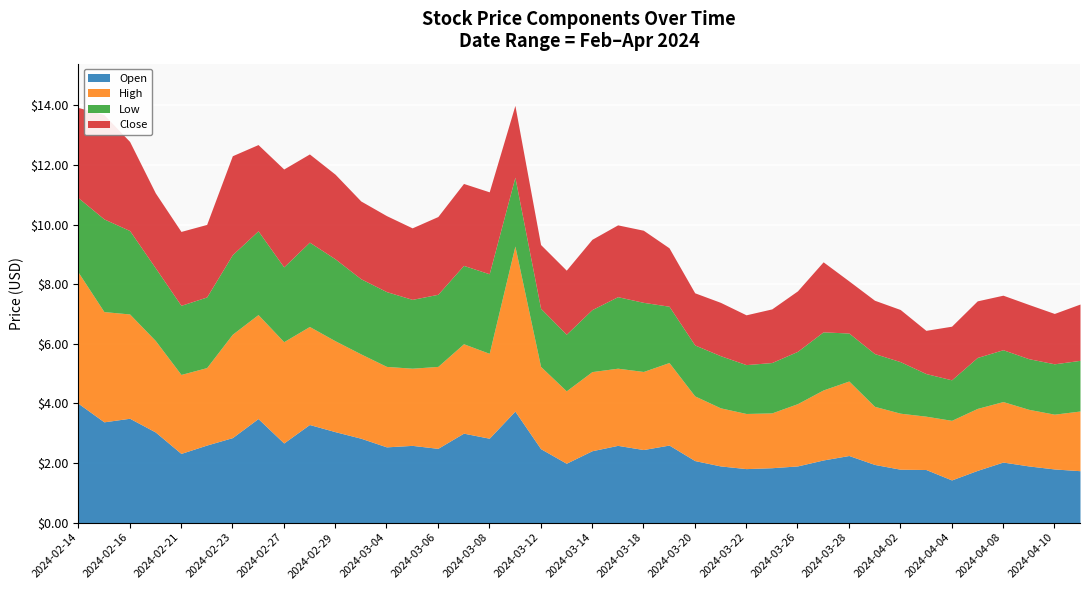

What is the label of the 4th point from the left?

2024-02-20